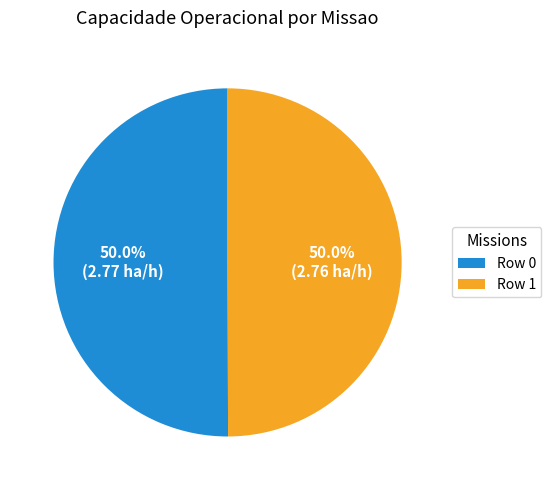

True or false: Row 1 accounts for 43% of the total.

False